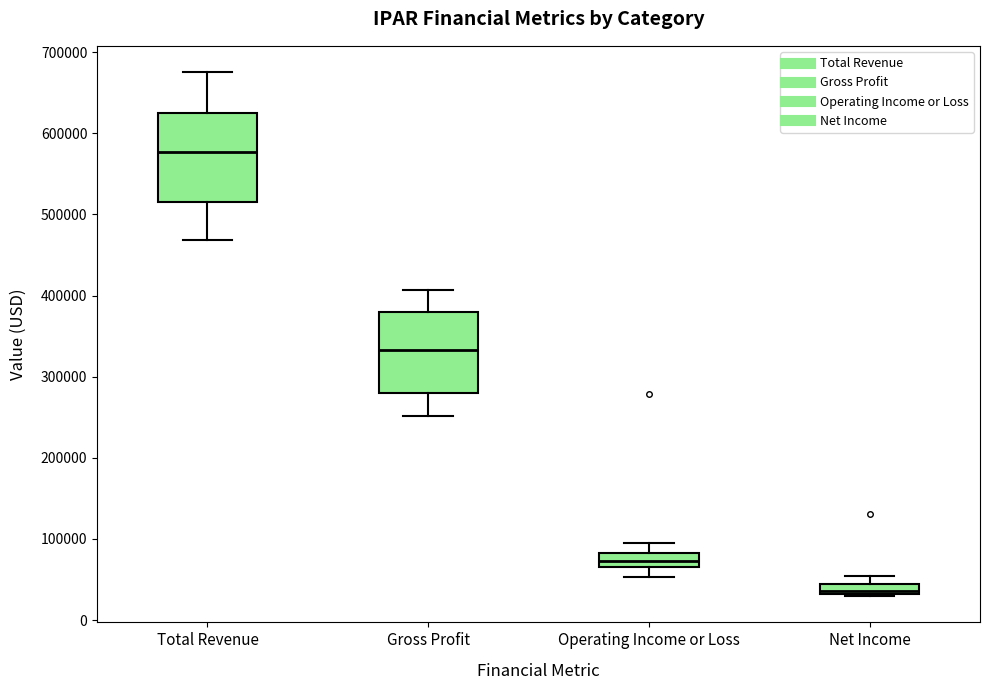

Which box has the lowest median line?

Net Income